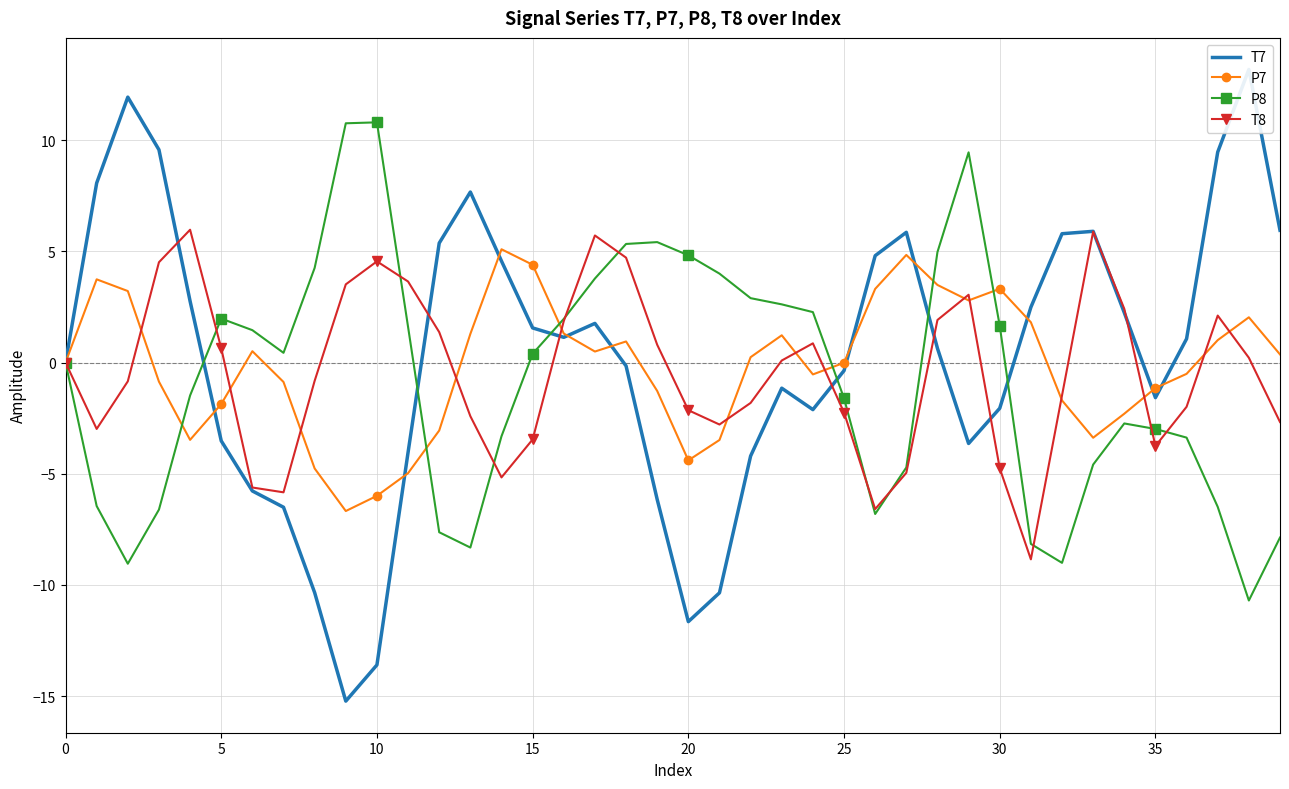

What is the difference between the maximum and minimum values in the P8 series?

21.5